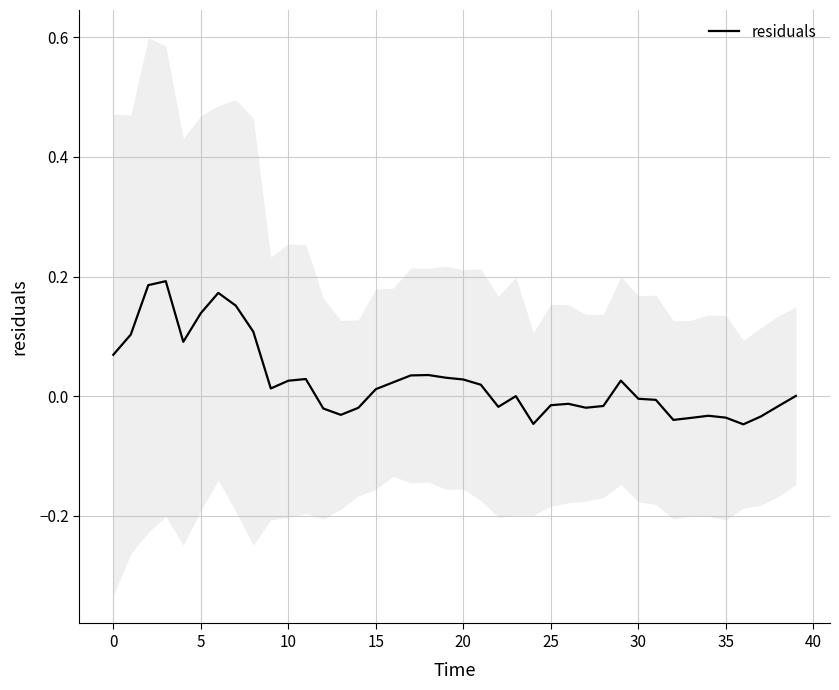

How many points are lower than both their immediate neighbors (excluding endpoints)?

8